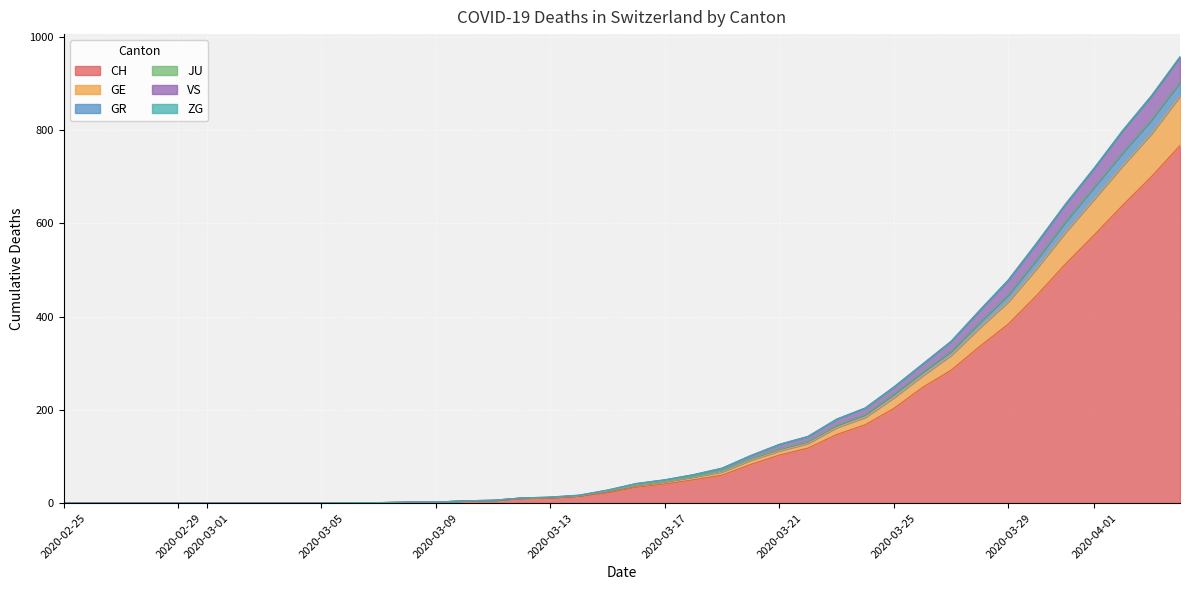

What is the maximum value for CH?

767